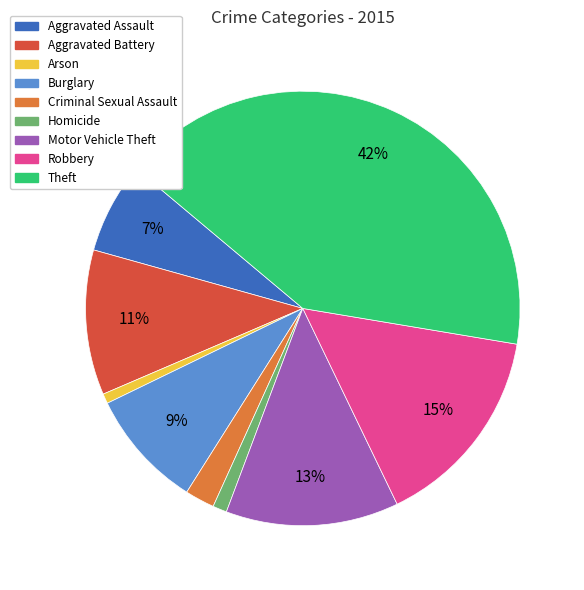

What is the largest slice in the pie chart?

Theft